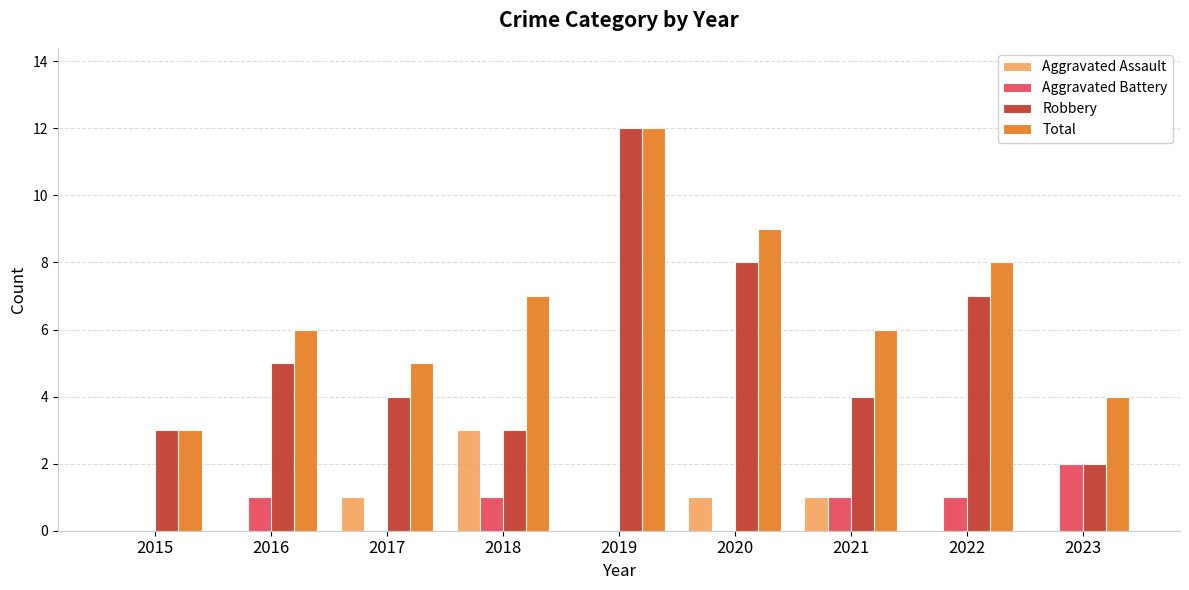

Which series has the largest total across all categories?

Total